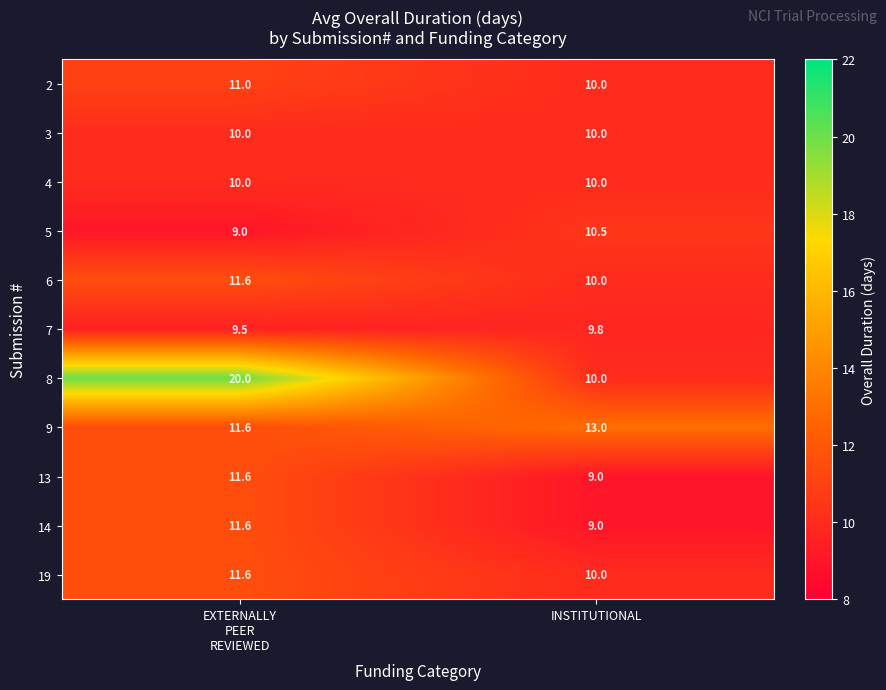

Reading left to right, what are all the values shown in this chart?

2: 11.0	10.0
3: 10.0	10.0
4: 10.0	10.0
5: 9.0	10.5
6: 11.6	10.0
7: 9.5	9.8
8: 20.0	10.0
9: 11.6	13.0
13: 11.6	9.0
14: 11.6	9.0
19: 11.6	10.0